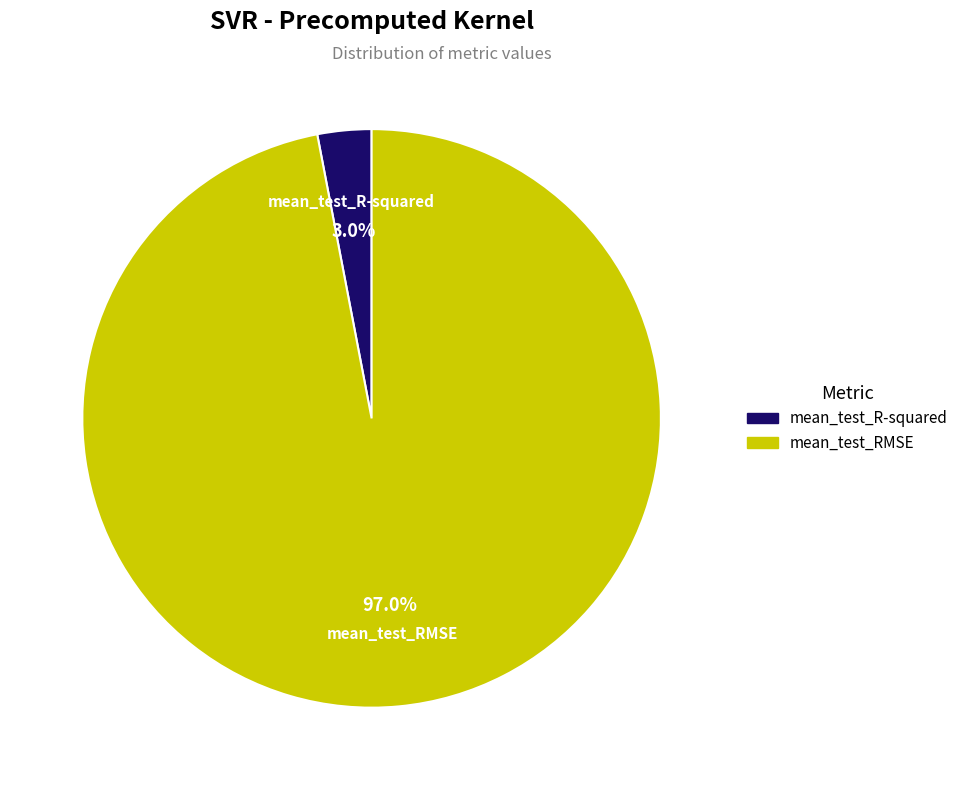

Between mean_test_RMSE and mean_test_R-squared, which is larger?

mean_test_RMSE